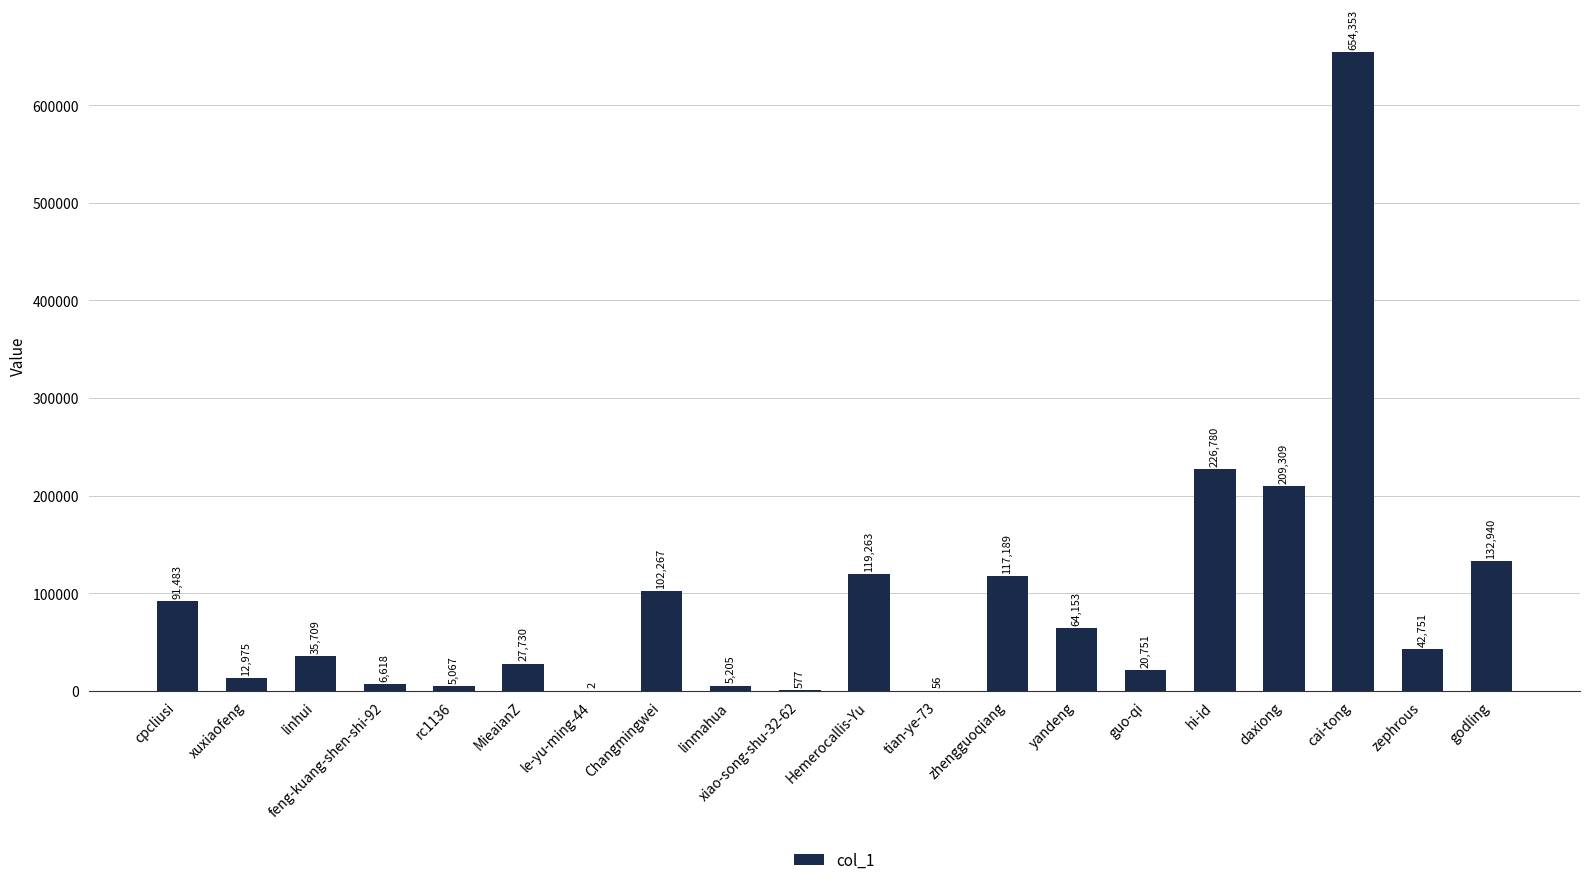

What is the maximum value shown in the chart?

654353